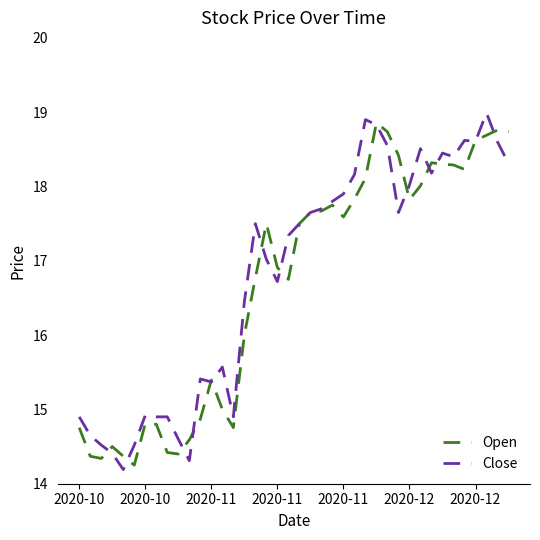

What is the minimum value shown in the chart?

14.2